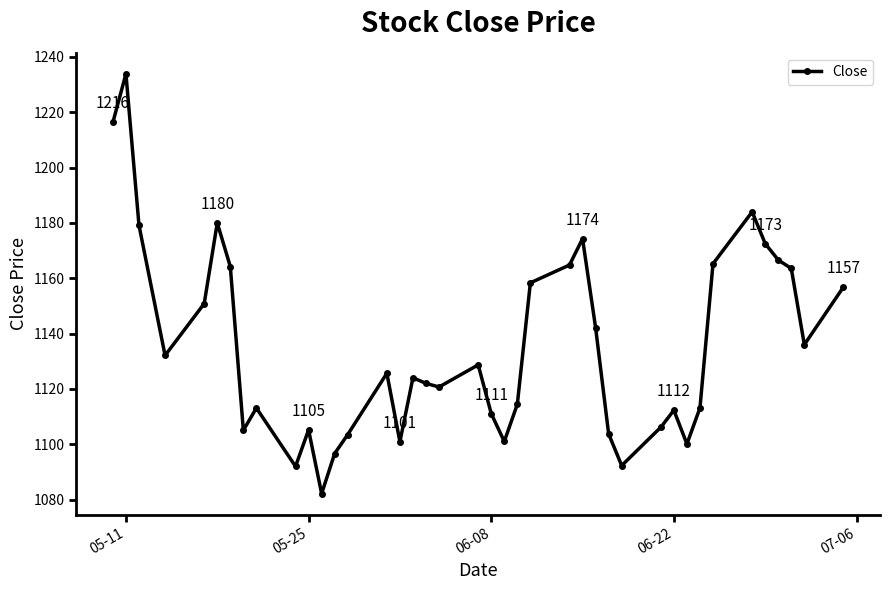

What is the value of the 3rd point from the left?

1179.2